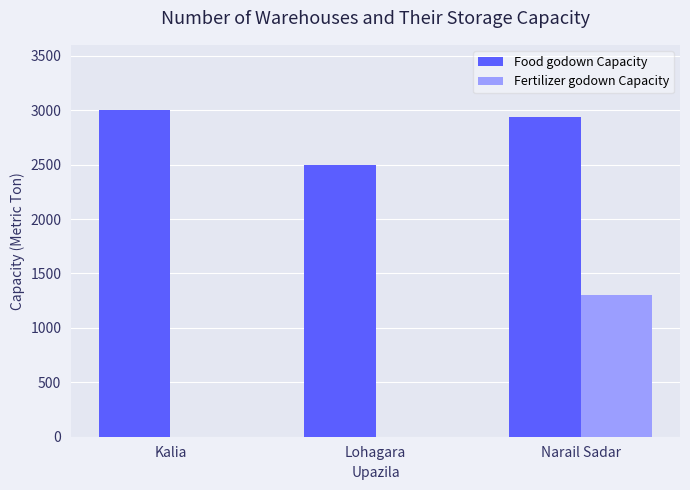

How many groups of bars are there?

3